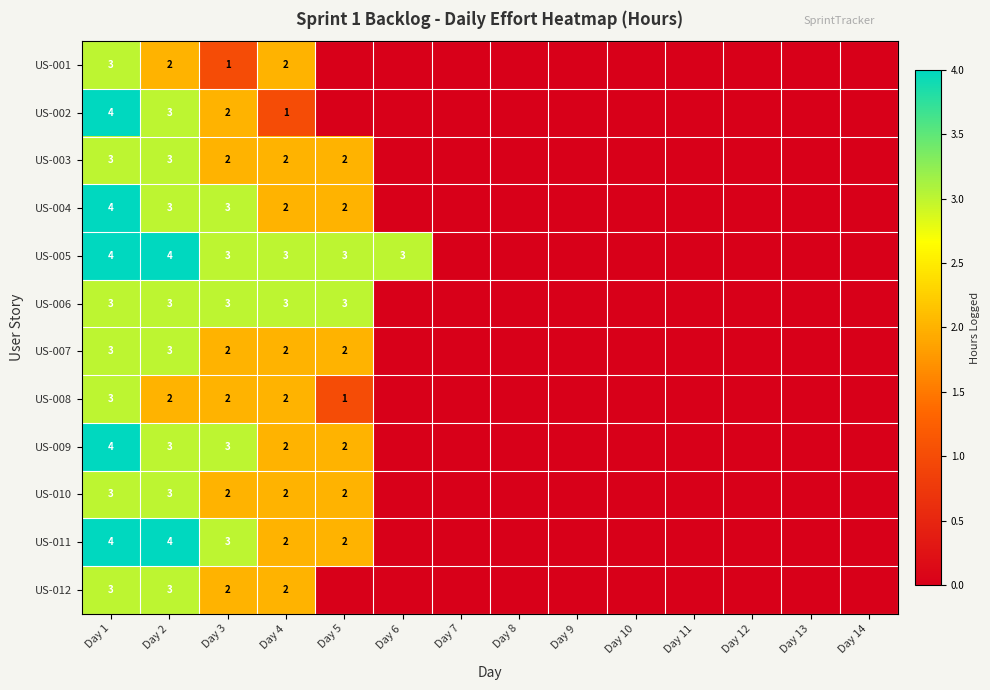

True or false: US-009 has a value of 1 at Day 5.

False